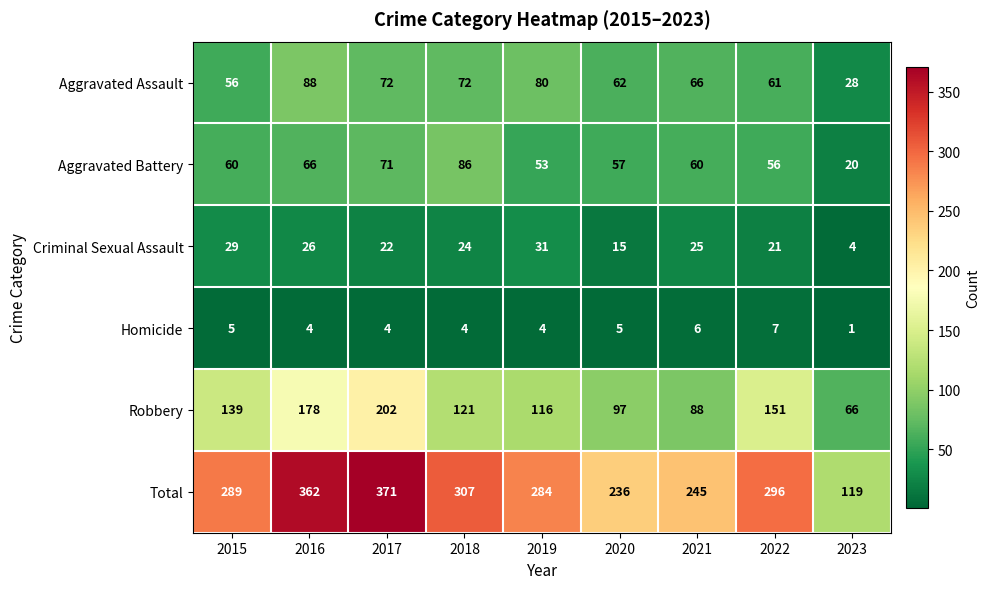

Where is Aggravated Battery nearest to the value 53?

2019